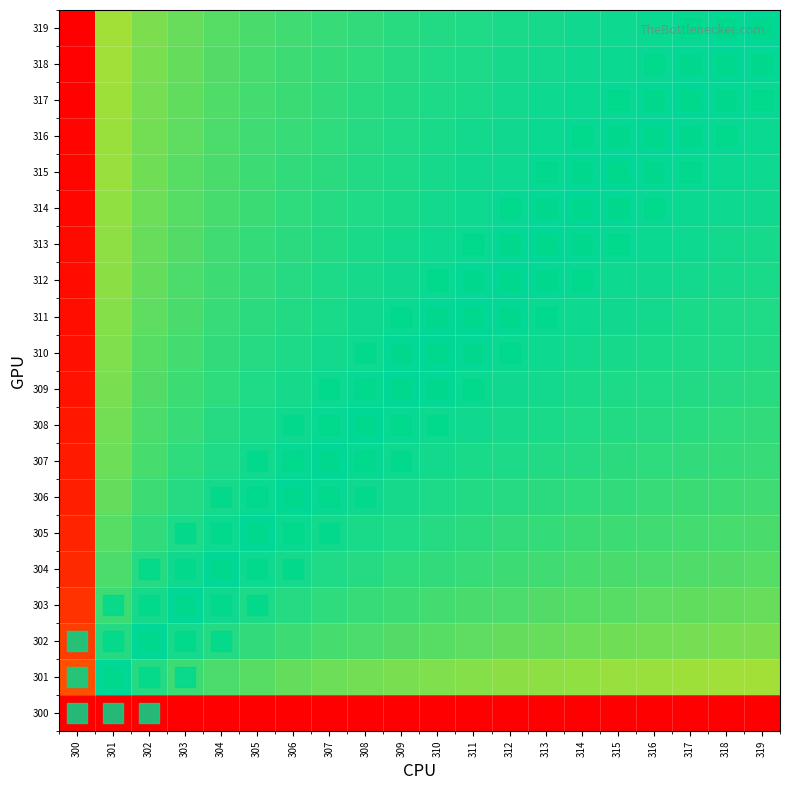

Reading right to left, extract all data points from this chart.

300: 319=0.0	318=0.0	317=0.0	316=0.0	315=0.0	314=0.0	313=0.0	312=0.0	311=0.0	310=0.0	309=0.0	308=0.0	307=0.0	306=0.0	305=0.0	304=0.0	303=0.0	302=0.0	301=0.0	300=0.0
301: 319=0.4	318=0.4	317=0.4	316=0.4	315=0.4	314=0.4	313=0.4	312=0.4	311=0.4	310=0.4	309=0.4	308=0.4	307=0.4	306=0.4	305=0.4	304=0.4	303=0.5	302=0.5	301=0.5	300=0.9
302: 319=0.4	318=0.4	317=0.4	316=0.4	315=0.4	314=0.4	313=0.4	312=0.4	311=0.4	310=0.4	309=0.4	308=0.4	307=0.5	306=0.5	305=0.5	304=0.5	303=0.5	302=0.5	301=0.5	300=0.9
303: 319=0.4	318=0.4	317=0.4	316=0.4	315=0.4	314=0.4	313=0.4	312=0.4	311=0.5	310=0.5	309=0.5	308=0.5	307=0.5	306=0.5	305=0.5	304=0.5	303=0.5	302=0.5	301=0.5	300=0.9
304: 319=0.4	318=0.4	317=0.4	316=0.4	315=0.5	314=0.5	313=0.5	312=0.5	311=0.5	310=0.5	309=0.5	308=0.5	307=0.5	306=0.5	305=0.5	304=0.5	303=0.5	302=0.5	301=0.6	300=0.9
305: 319=0.5	318=0.5	317=0.5	316=0.5	315=0.5	314=0.5	313=0.5	312=0.5	311=0.5	310=0.5	309=0.5	308=0.5	307=0.5	306=0.5	305=0.5	304=0.5	303=0.5	302=0.5	301=0.6	300=1.0
306: 319=0.5	318=0.5	317=0.5	316=0.5	315=0.5	314=0.5	313=0.5	312=0.5	311=0.5	310=0.5	309=0.5	308=0.5	307=0.5	306=0.5	305=0.5	304=0.5	303=0.5	302=0.5	301=0.6	300=1.0
307: 319=0.5	318=0.5	317=0.5	316=0.5	315=0.5	314=0.5	313=0.5	312=0.5	311=0.5	310=0.5	309=0.5	308=0.5	307=0.5	306=0.5	305=0.5	304=0.5	303=0.5	302=0.5	301=0.6	300=1.0
308: 319=0.5	318=0.5	317=0.5	316=0.5	315=0.5	314=0.5	313=0.5	312=0.5	311=0.5	310=0.5	309=0.5	308=0.5	307=0.5	306=0.5	305=0.5	304=0.5	303=0.5	302=0.6	301=0.6	300=1.0
309: 319=0.5	318=0.5	317=0.5	316=0.5	315=0.5	314=0.5	313=0.5	312=0.5	311=0.5	310=0.5	309=0.5	308=0.5	307=0.5	306=0.5	305=0.5	304=0.5	303=0.5	302=0.6	301=0.6	300=1.0
310: 319=0.5	318=0.5	317=0.5	316=0.5	315=0.5	314=0.5	313=0.5	312=0.5	311=0.5	310=0.5	309=0.5	308=0.5	307=0.5	306=0.5	305=0.5	304=0.5	303=0.5	302=0.6	301=0.6	300=1.0
311: 319=0.5	318=0.5	317=0.5	316=0.5	315=0.5	314=0.5	313=0.5	312=0.5	311=0.5	310=0.5	309=0.5	308=0.5	307=0.5	306=0.5	305=0.5	304=0.5	303=0.5	302=0.6	301=0.6	300=1.0
312: 319=0.5	318=0.5	317=0.5	316=0.5	315=0.5	314=0.5	313=0.5	312=0.5	311=0.5	310=0.5	309=0.5	308=0.5	307=0.5	306=0.5	305=0.5	304=0.5	303=0.6	302=0.6	301=0.6	300=1.0
313: 319=0.5	318=0.5	317=0.5	316=0.5	315=0.5	314=0.5	313=0.5	312=0.5	311=0.5	310=0.5	309=0.5	308=0.5	307=0.5	306=0.5	305=0.5	304=0.5	303=0.6	302=0.6	301=0.6	300=1.0
314: 319=0.5	318=0.5	317=0.5	316=0.5	315=0.5	314=0.5	313=0.5	312=0.5	311=0.5	310=0.5	309=0.5	308=0.5	307=0.5	306=0.5	305=0.5	304=0.5	303=0.6	302=0.6	301=0.6	300=1.0
315: 319=0.5	318=0.5	317=0.5	316=0.5	315=0.5	314=0.5	313=0.5	312=0.5	311=0.5	310=0.5	309=0.5	308=0.5	307=0.5	306=0.5	305=0.5	304=0.5	303=0.6	302=0.6	301=0.6	300=1.0
316: 319=0.5	318=0.5	317=0.5	316=0.5	315=0.5	314=0.5	313=0.5	312=0.5	311=0.5	310=0.5	309=0.5	308=0.5	307=0.5	306=0.5	305=0.5	304=0.6	303=0.6	302=0.6	301=0.6	300=1.0
317: 319=0.5	318=0.5	317=0.5	316=0.5	315=0.5	314=0.5	313=0.5	312=0.5	311=0.5	310=0.5	309=0.5	308=0.5	307=0.5	306=0.5	305=0.5	304=0.6	303=0.6	302=0.6	301=0.6	300=1.0
318: 319=0.5	318=0.5	317=0.5	316=0.5	315=0.5	314=0.5	313=0.5	312=0.5	311=0.5	310=0.5	309=0.5	308=0.5	307=0.5	306=0.5	305=0.5	304=0.6	303=0.6	302=0.6	301=0.6	300=1.0
319: 319=0.5	318=0.5	317=0.5	316=0.5	315=0.5	314=0.5	313=0.5	312=0.5	311=0.5	310=0.5	309=0.5	308=0.5	307=0.5	306=0.5	305=0.5	304=0.6	303=0.6	302=0.6	301=0.6	300=1.0